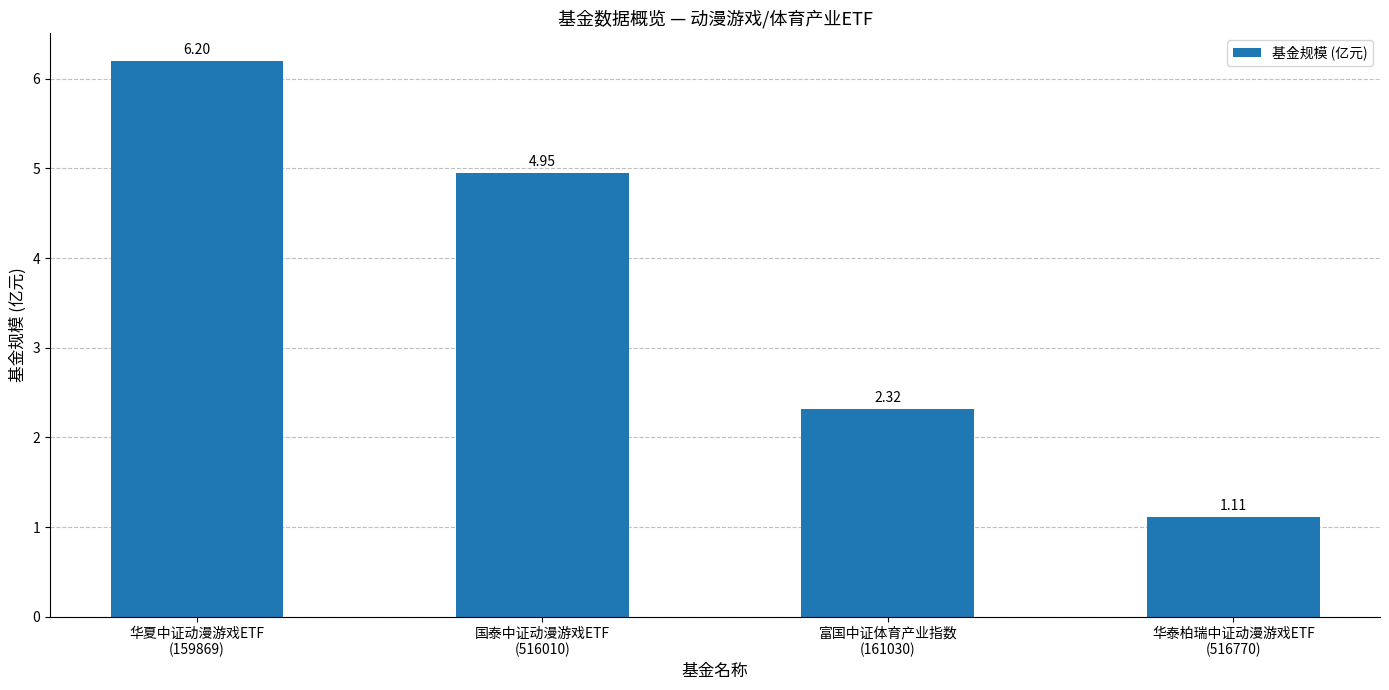

The value at 富国中证体育产业指数
(161030) is 3.9. True or false?

False